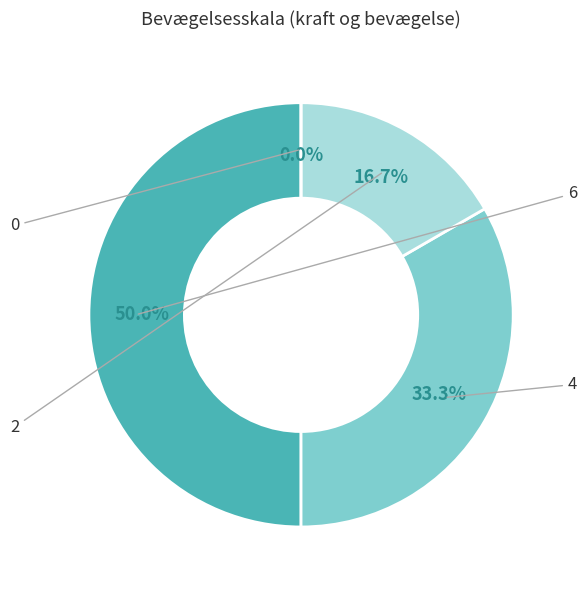

How many slices are in this pie chart?

4